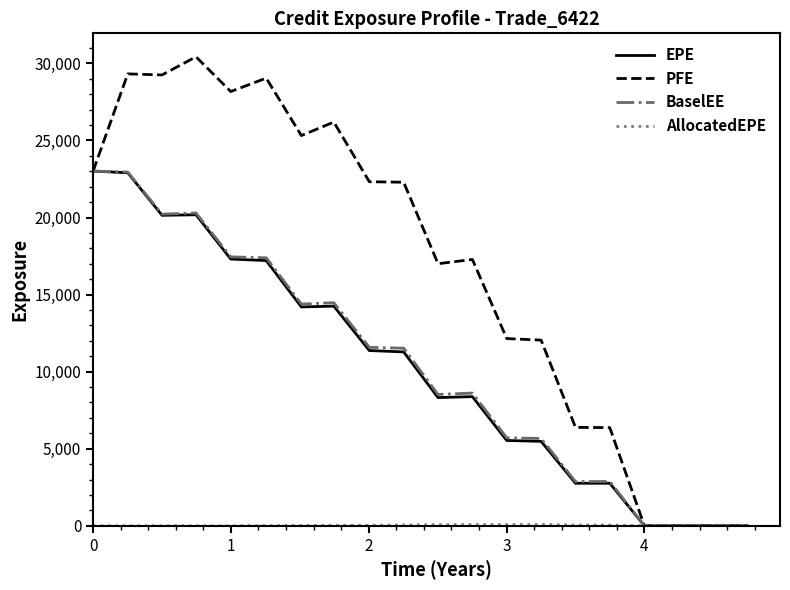

Which series has the widest spread of values?

PFE